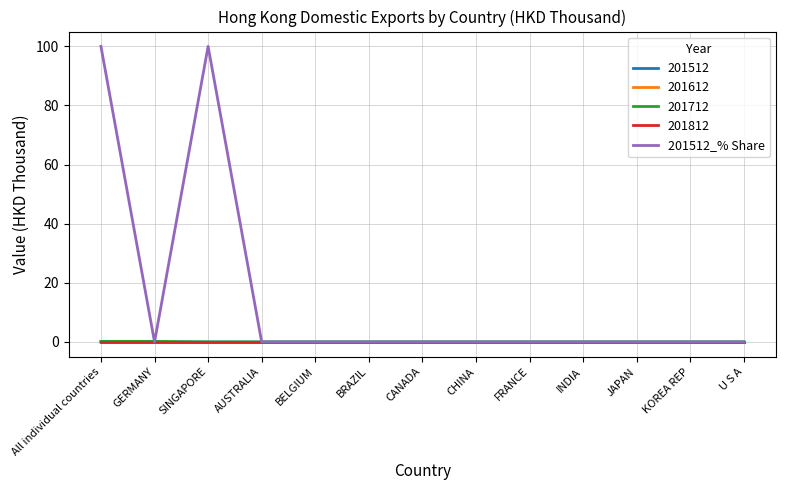

Does the chart have visible grid lines?

Yes